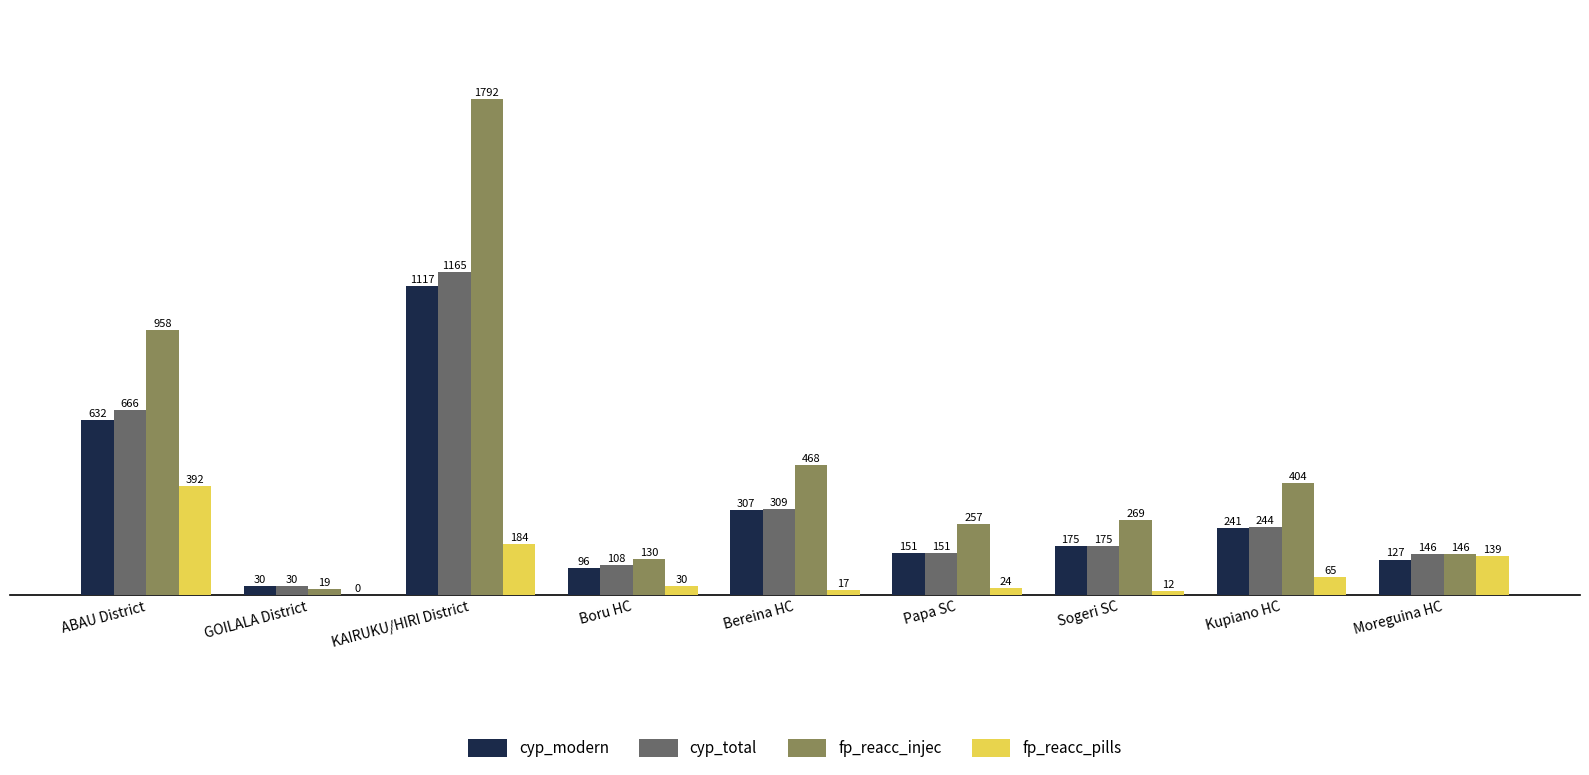

What is the total value across all series at Bereina HC?

1101